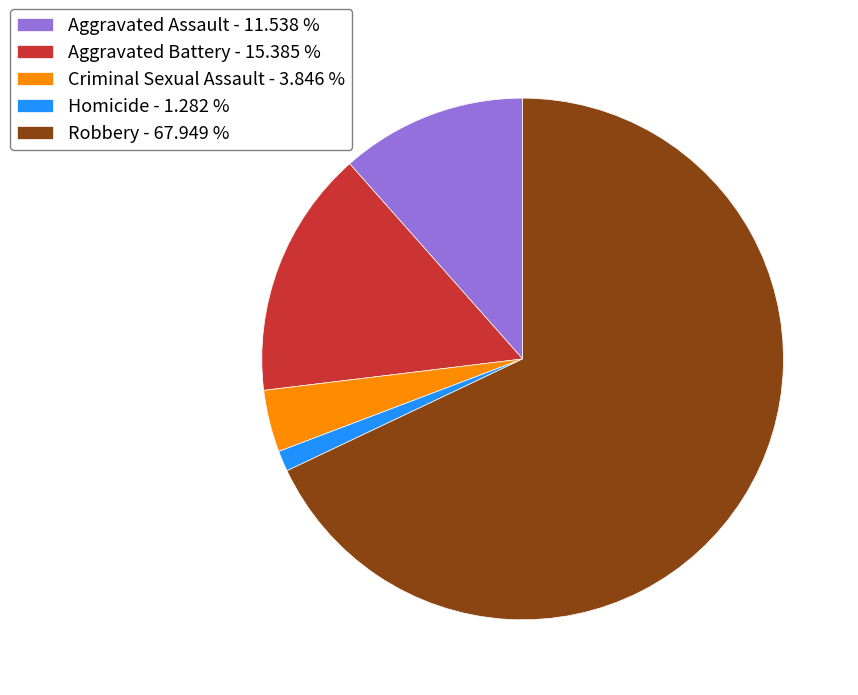

Rank the categories by value from lowest to highest.

Homicide, Criminal Sexual Assault, Aggravated Assault, Aggravated Battery, Robbery